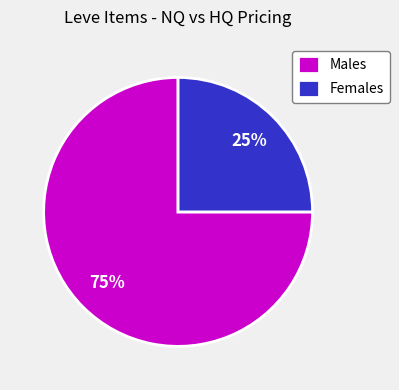

What is the smallest slice in the pie chart?

Females